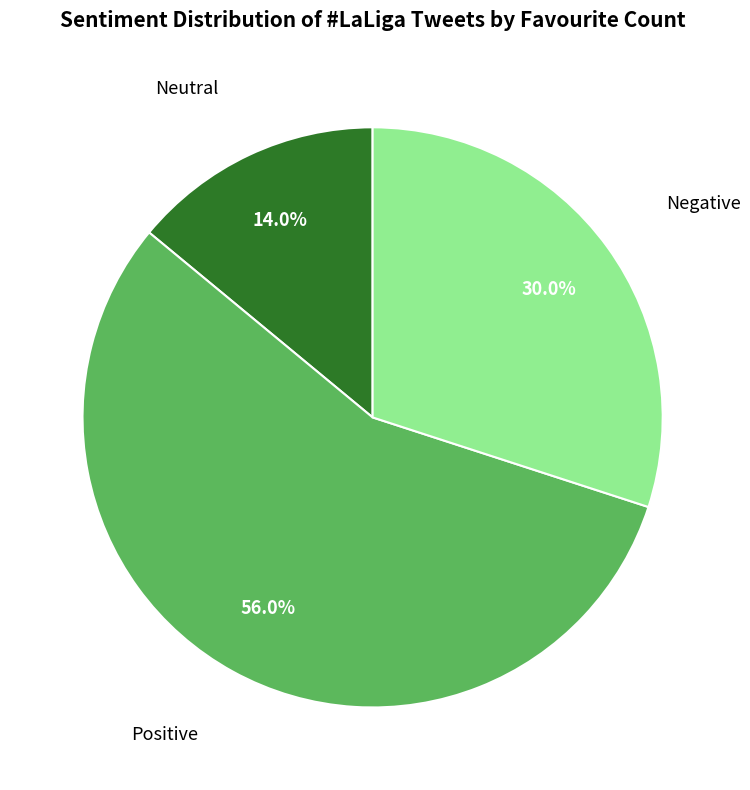

Is there any slice that represents more than half of the pie?

Yes